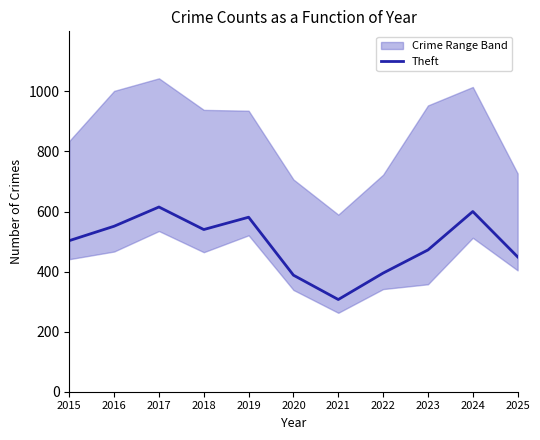

Is it true that the value at 2016 is 551?

True